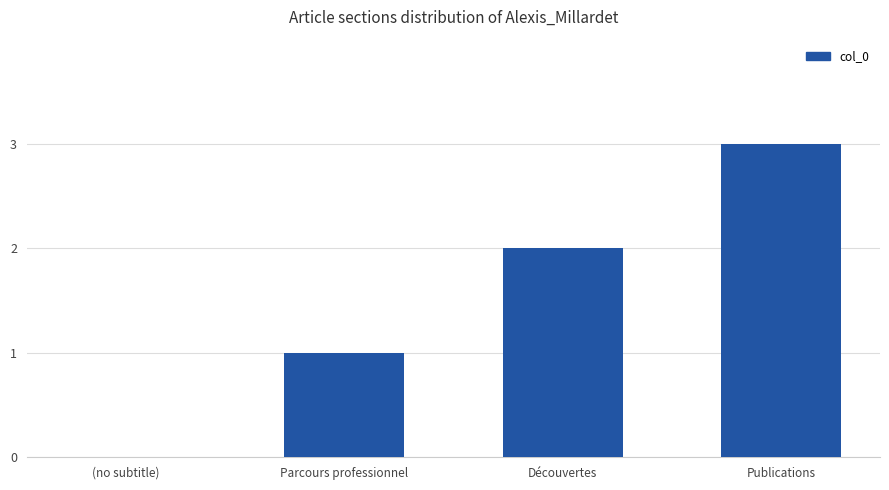

Is it true that the value at (no subtitle) is 0?

True